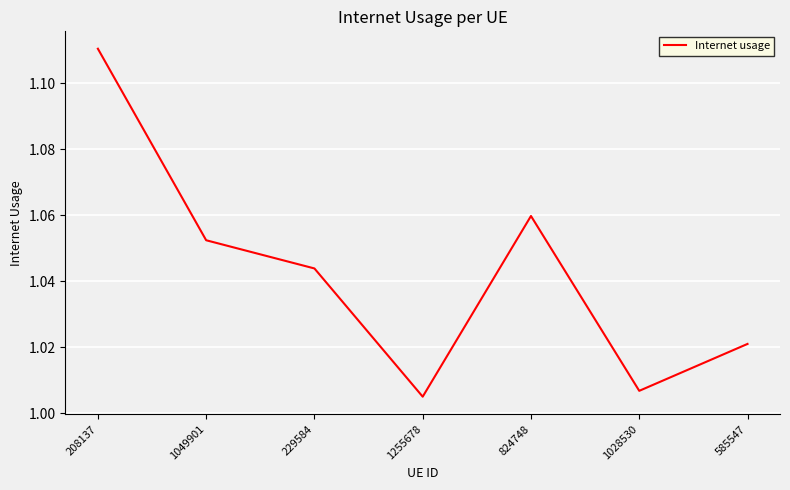

At which category does the data reach its first local valley?

1255678